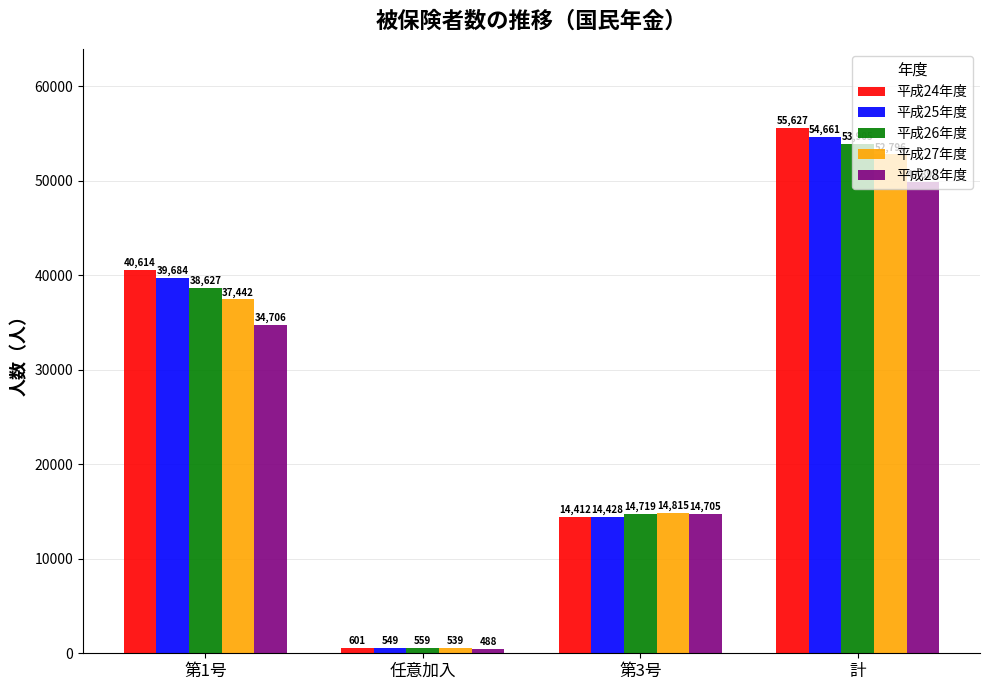

Is it true that 平成24年度 equals 40614 at 第1号?

True